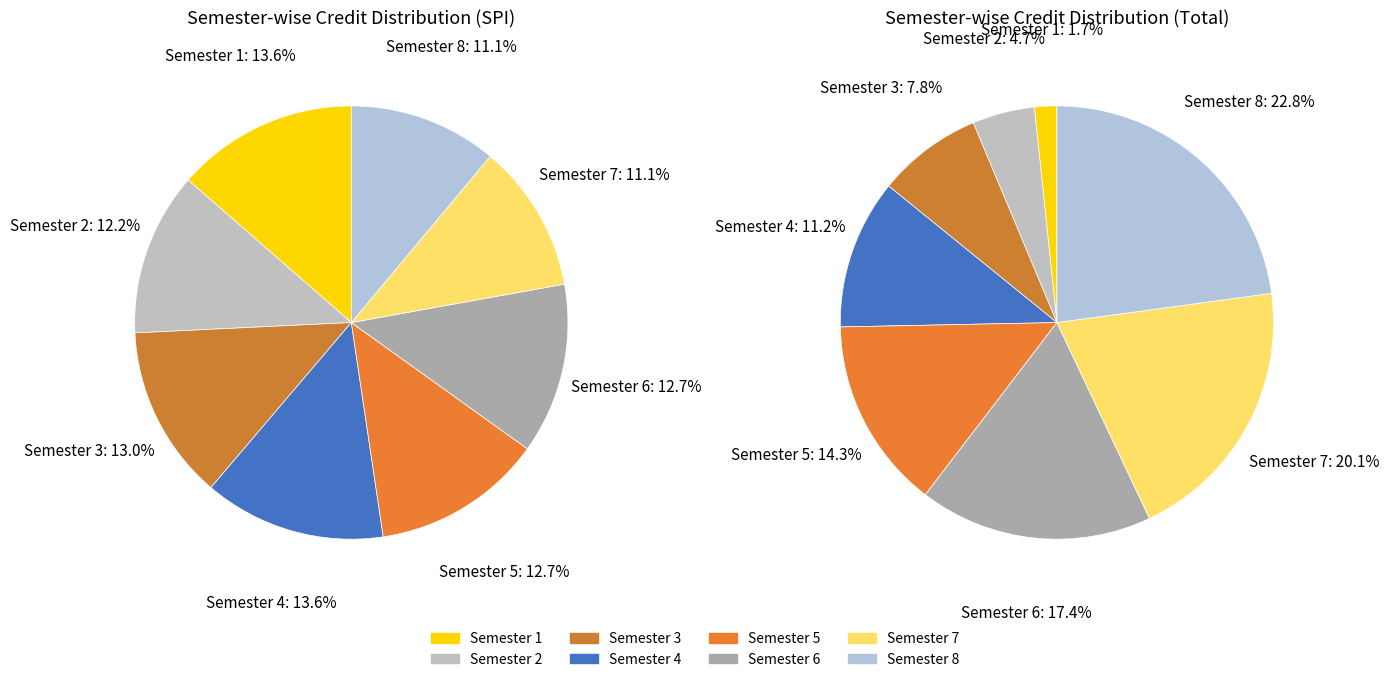

How many segments does this pie chart have?

8